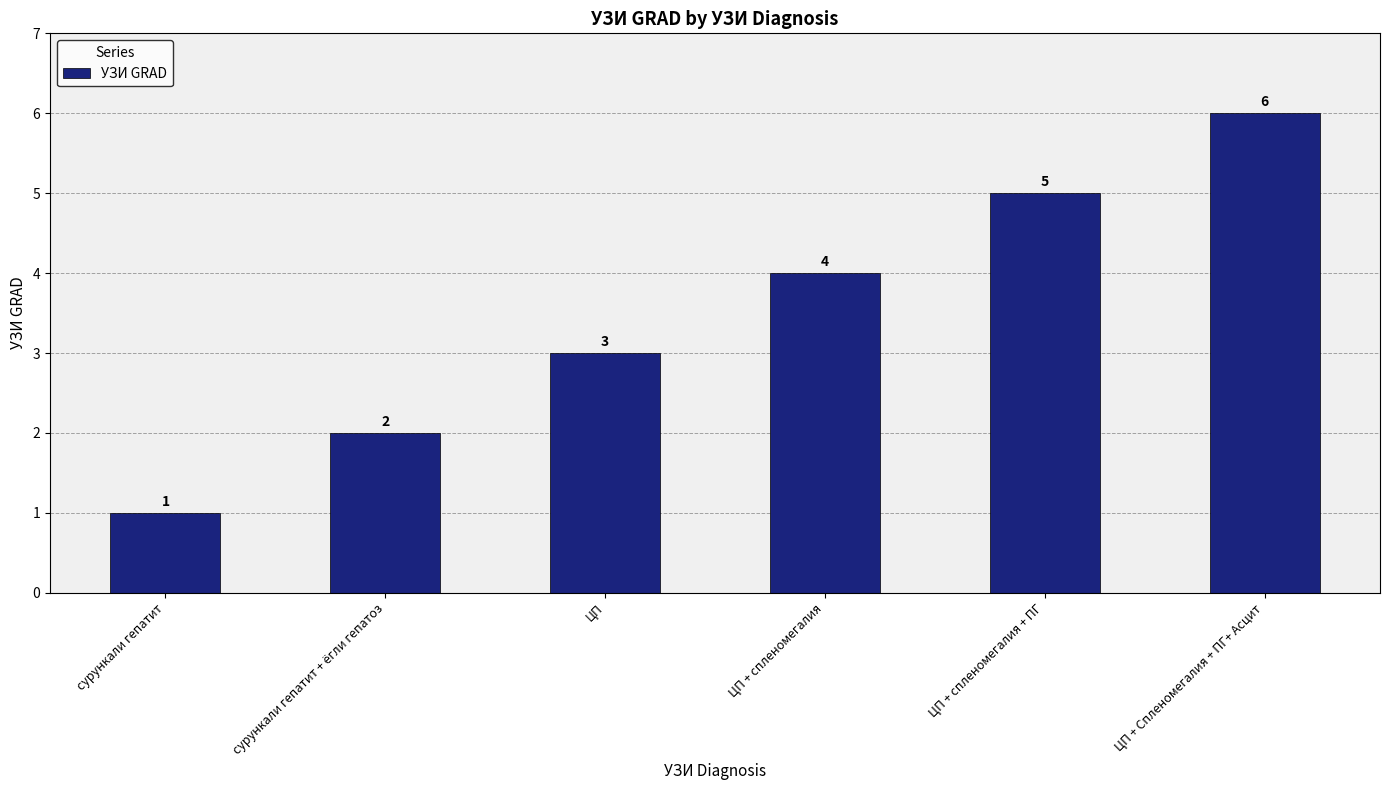

At which label is the value closest to 3?

ЦП